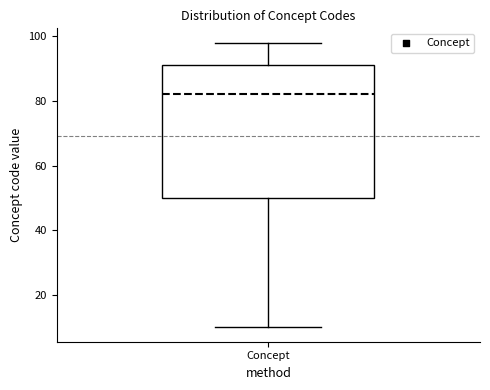

Where does the upper whisker of the box for Concept end on the y-axis? The values are not printed on the chart, so give them approximately, as read against the axis.

98